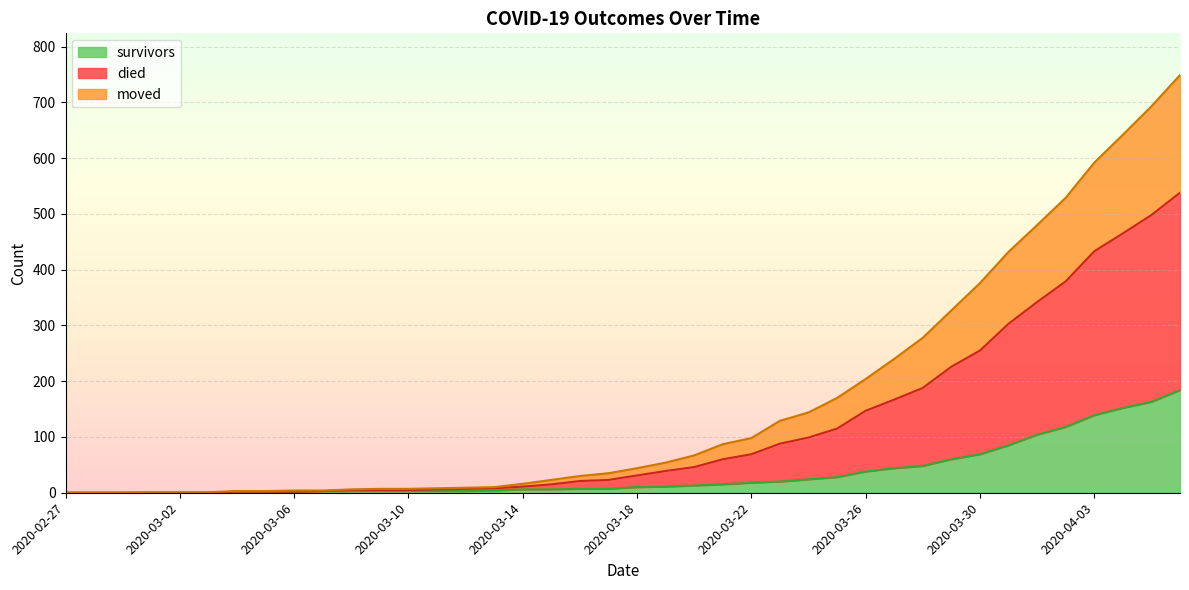

True or false: survivors and moved intersect in this chart.

False